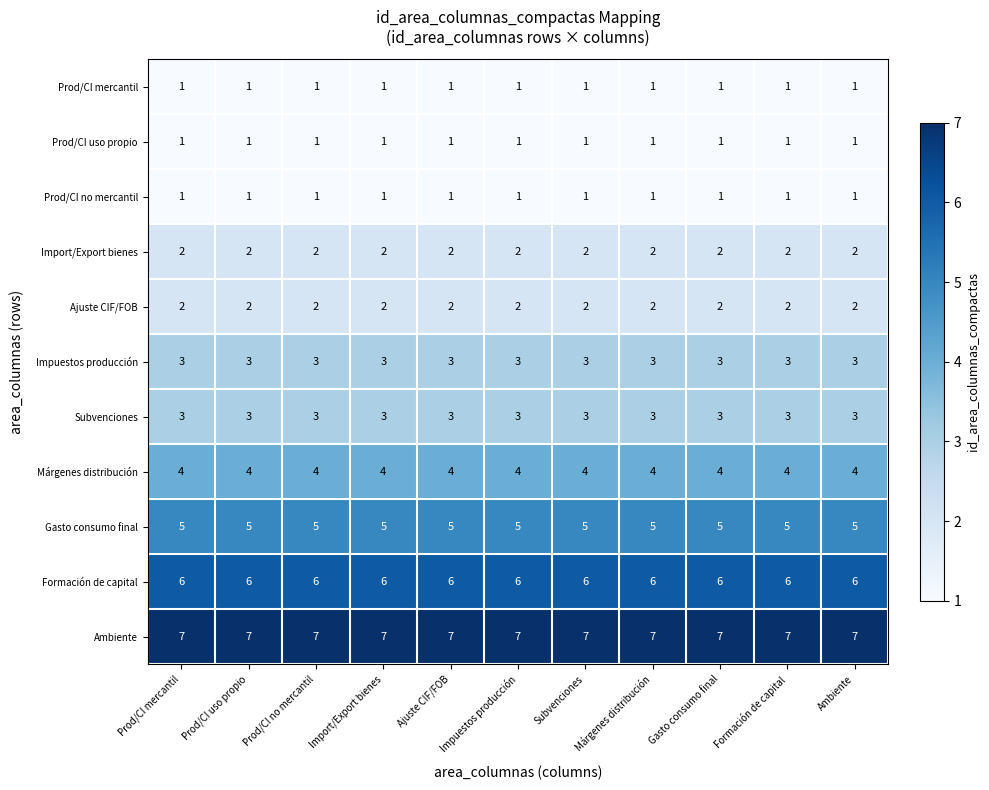

What is the sum of all Ambiente values?

77